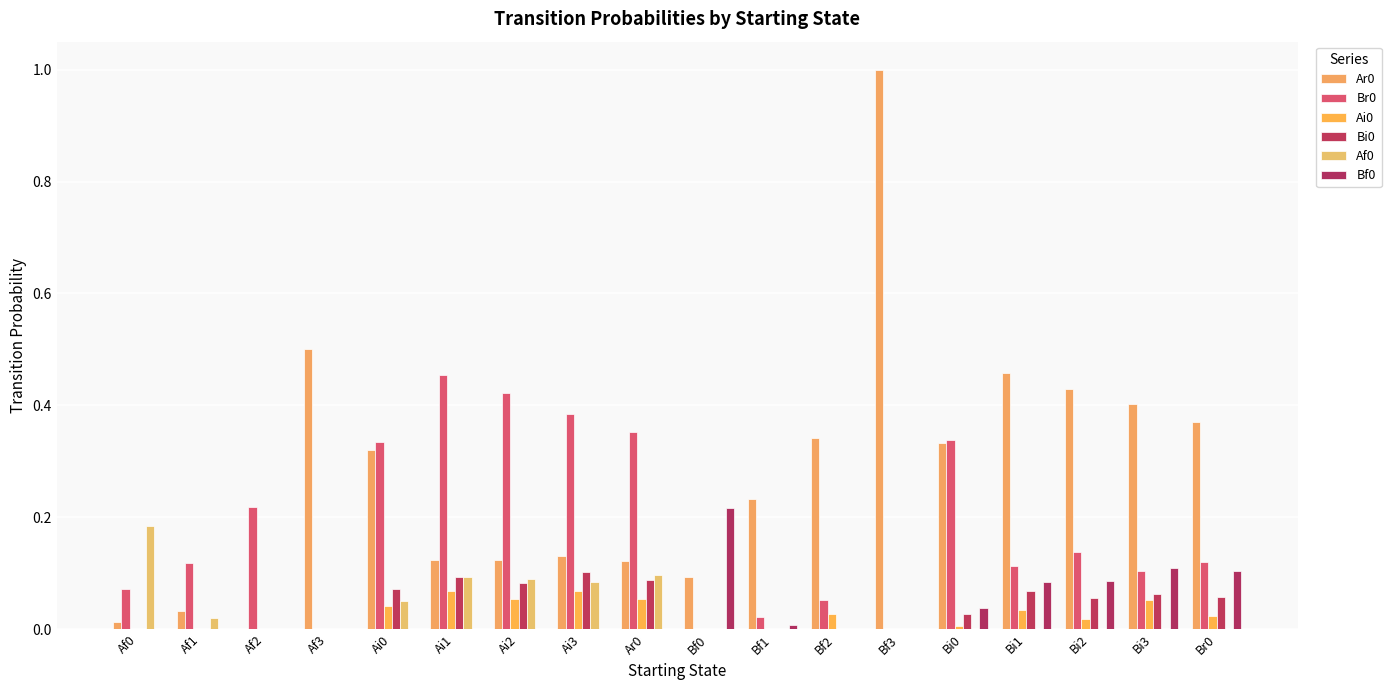

At which label is Bi0 closest to 0?

Af0